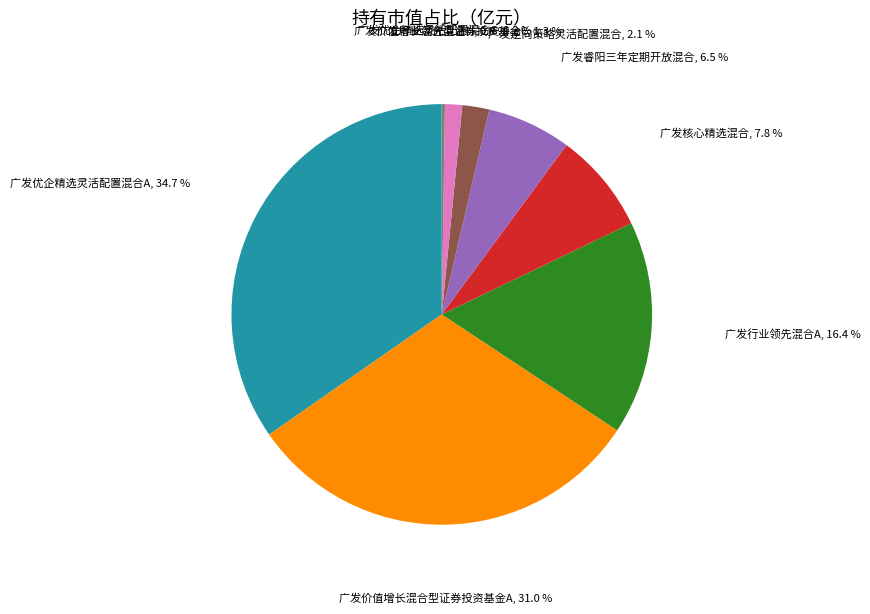

Is there a majority slice in this chart?

No